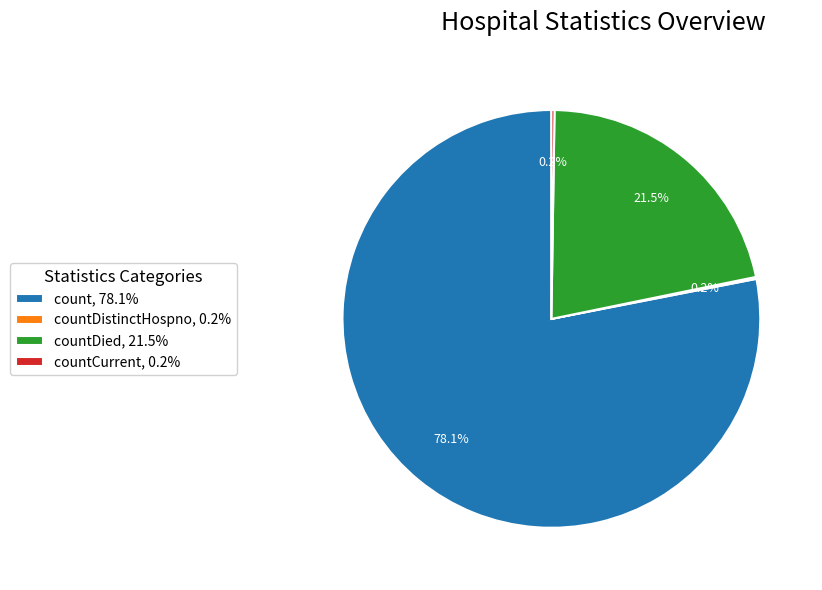

Which category has the biggest portion of the pie?

count, 78.1%